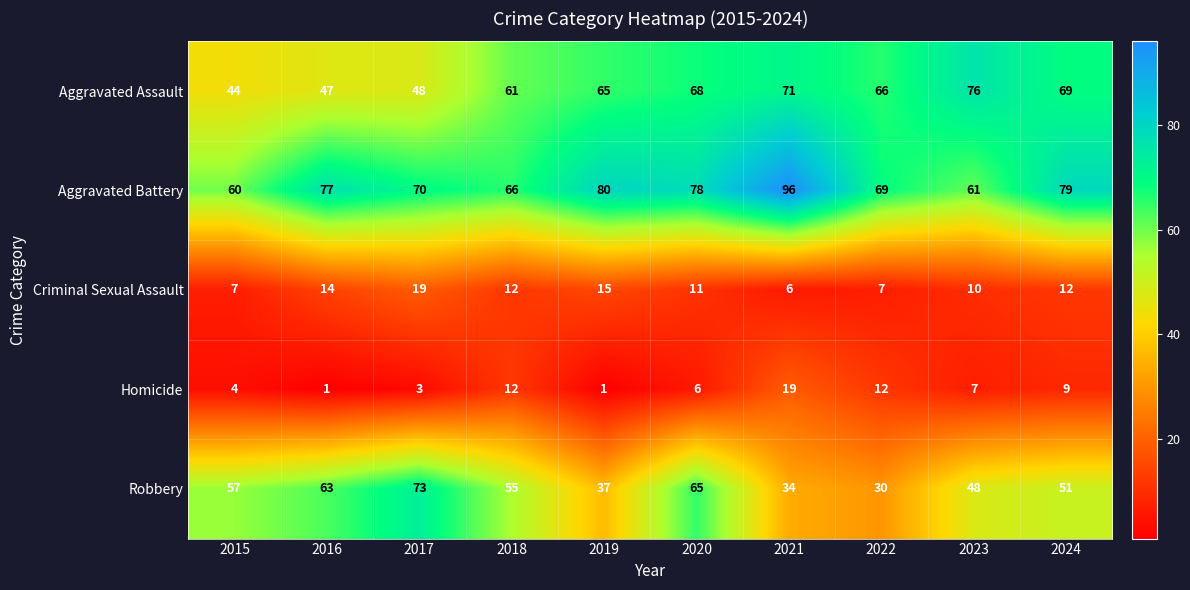

What is the lowest value of the Robbery series?

30